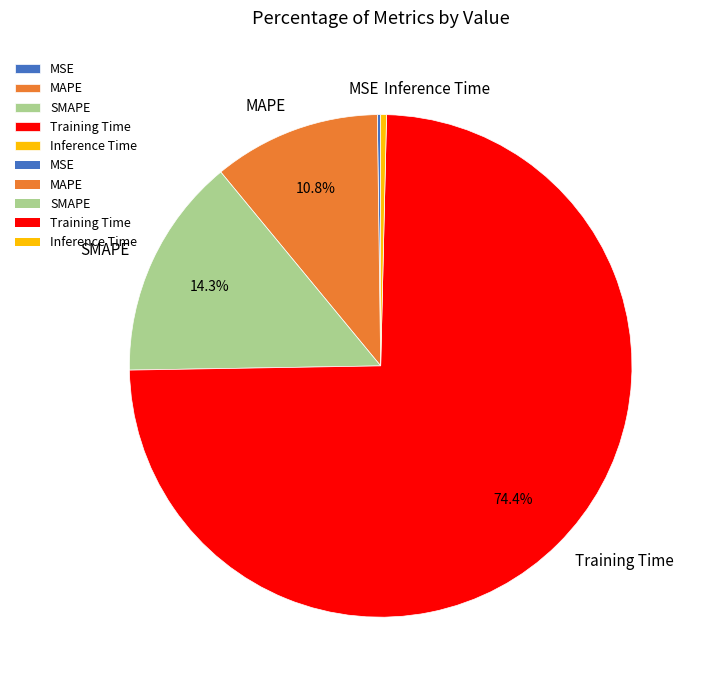

Which category accounts for the majority?

Training Time